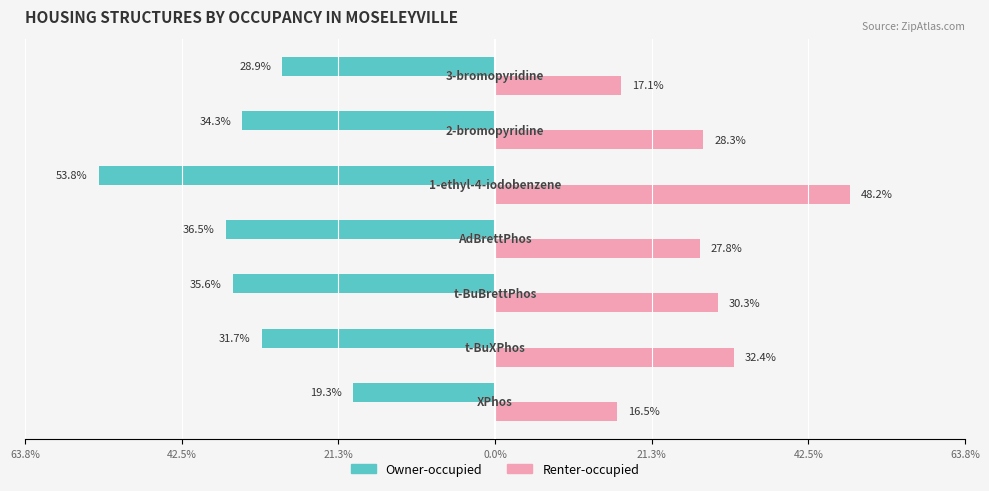

Reading left to right, extract all data points from this chart.

Owner-occupied: -19.3	-31.7	-35.6	-36.5	-53.8	-34.3	-28.9
Renter-occupied: 16.5	32.4	30.3	27.8	48.2	28.3	17.1